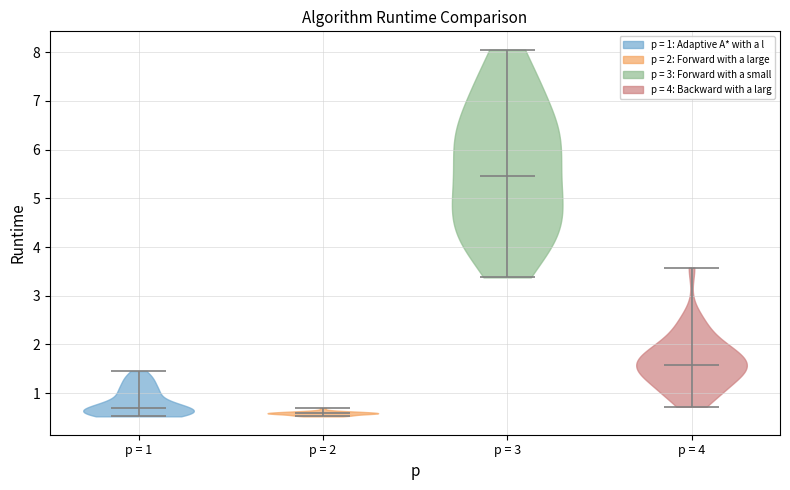

What is the lowest point the violin for p = 1 reaches on the y-axis? The values are not printed on the chart, so give them approximately, as read against the axis.

0.5